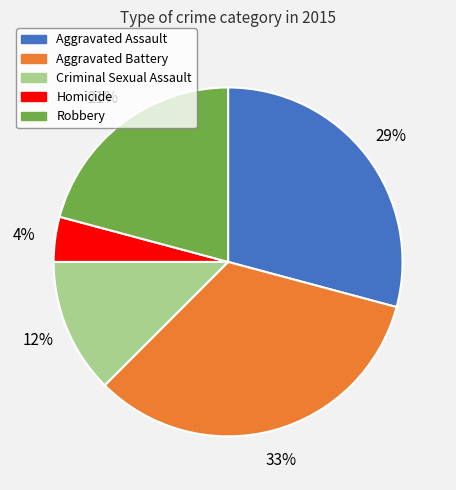

True or false: Homicide accounts for 4% of the total.

True